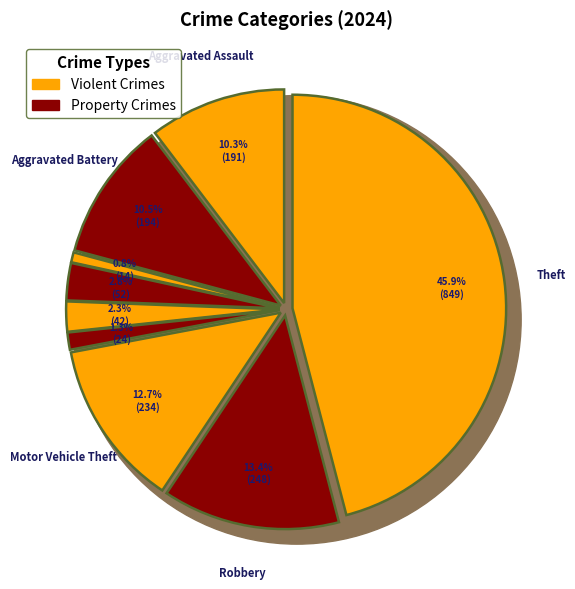

Count the number of slices in the pie.

9